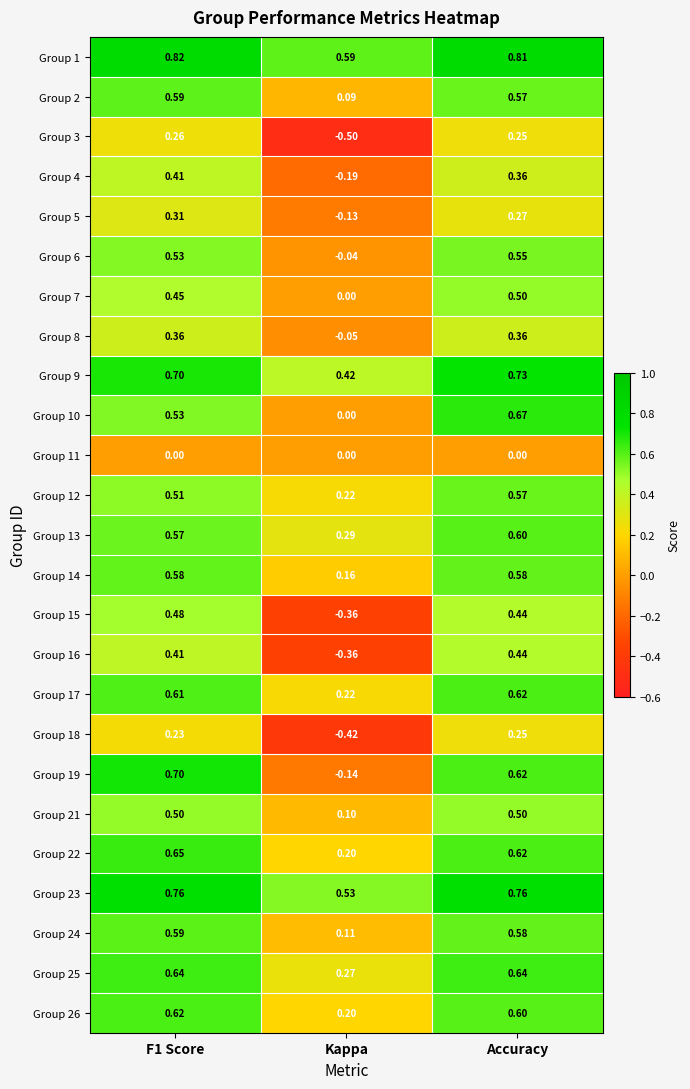

At which category does the chart reach its minimum across all series?

Kappa